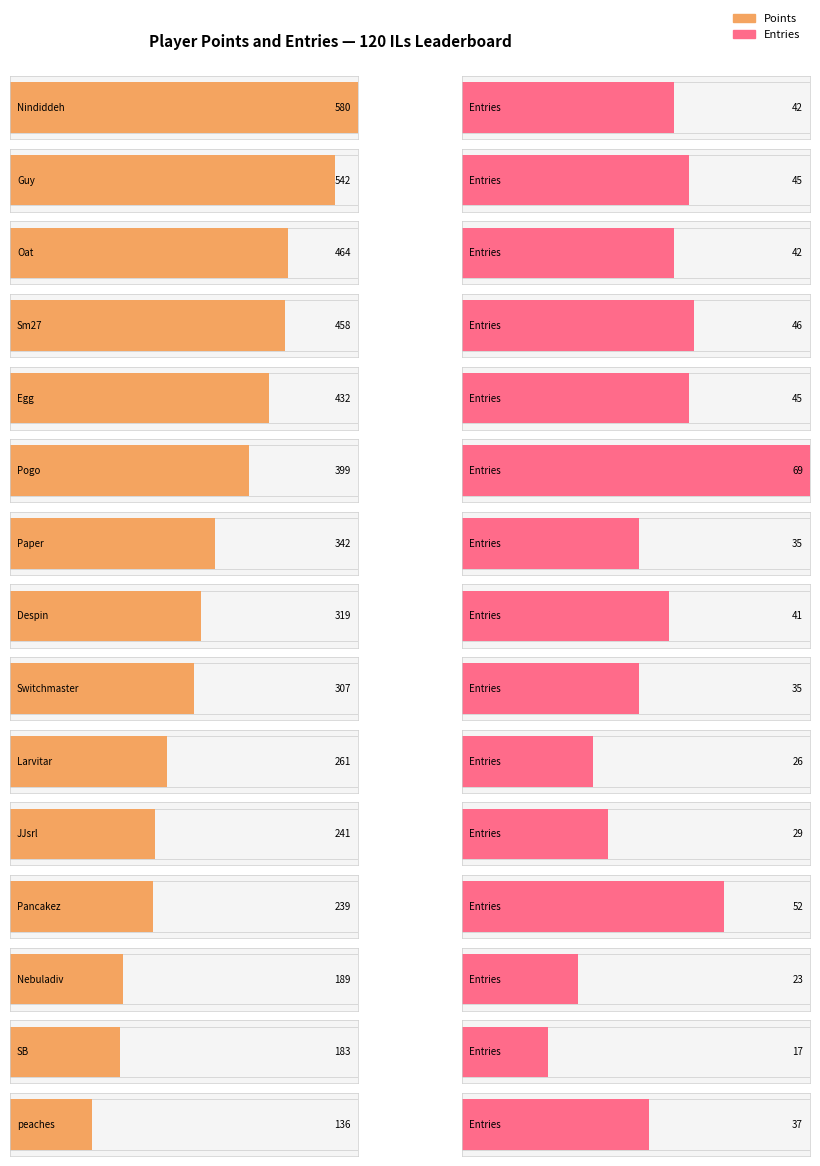

What is the label of the 6th bar from the left?

Pogo